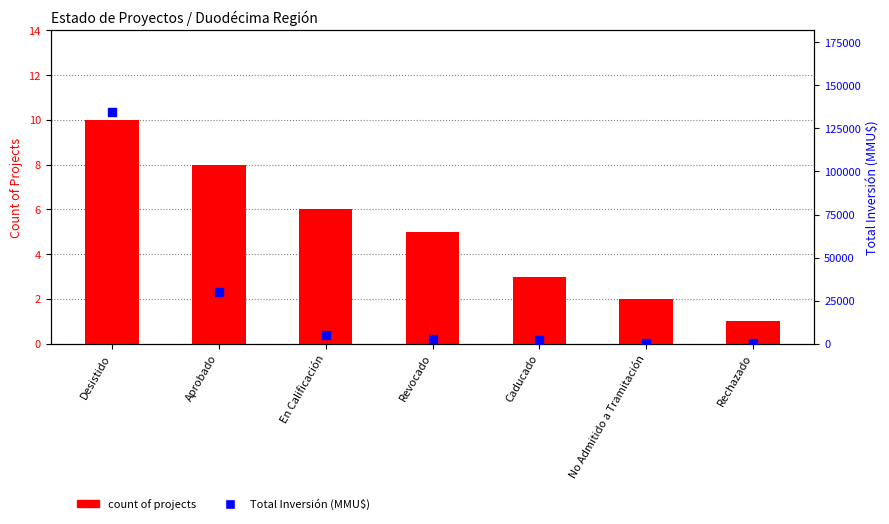

Is the value of Total Inversión (MMU$) at Revocado greater than the value of count of projects at En Calificación?

Yes